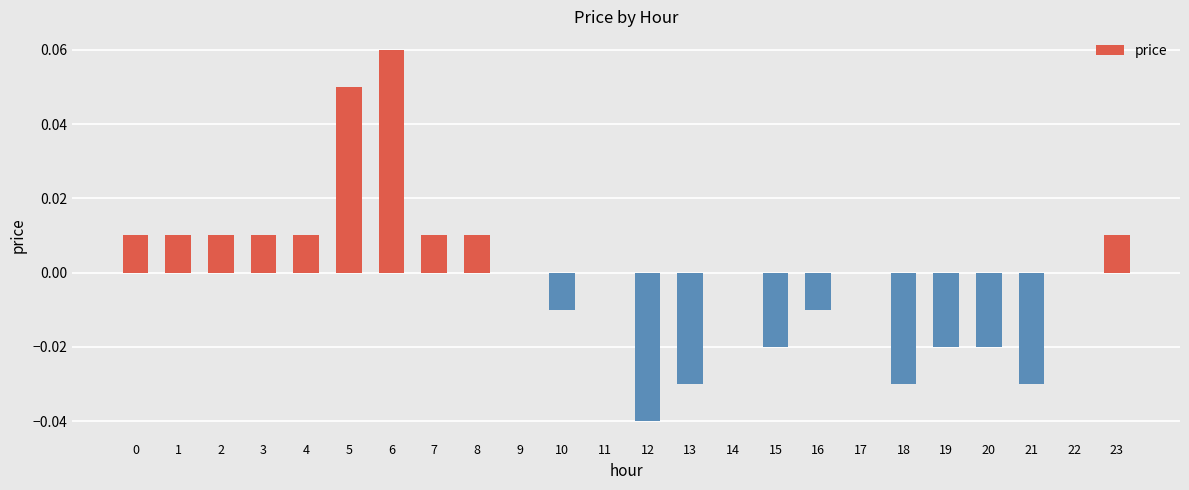

Is it true that the value at 0 is 0.0?

True